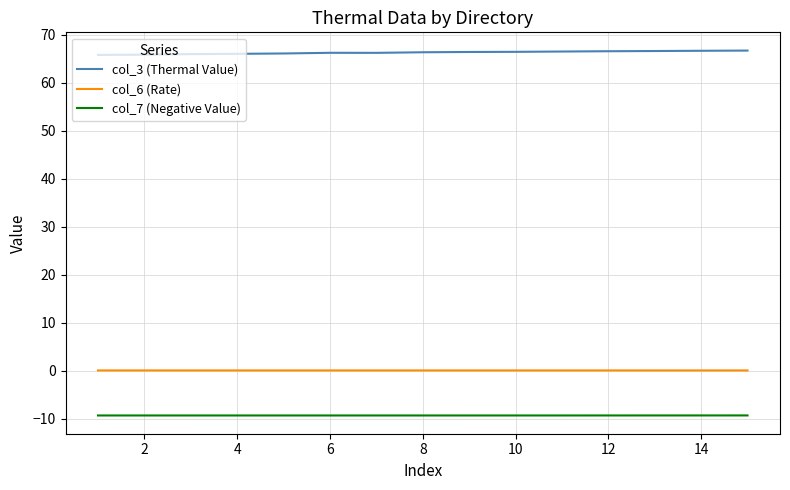

Which series has the largest total across all categories?

col_3 (Thermal Value)